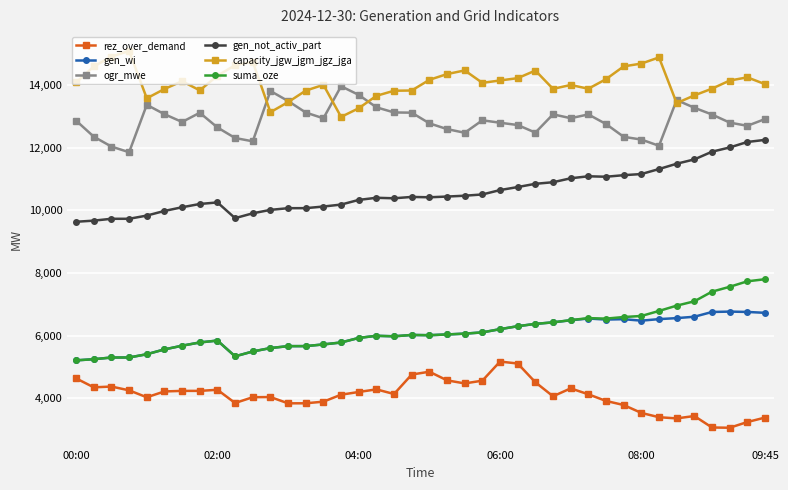

What are all the series names shown in the legend?

rez_over_demand, gen_wi, ogr_mwe, gen_not_activ_part, capacity_jgw_jgm_jgz_jga, suma_oze